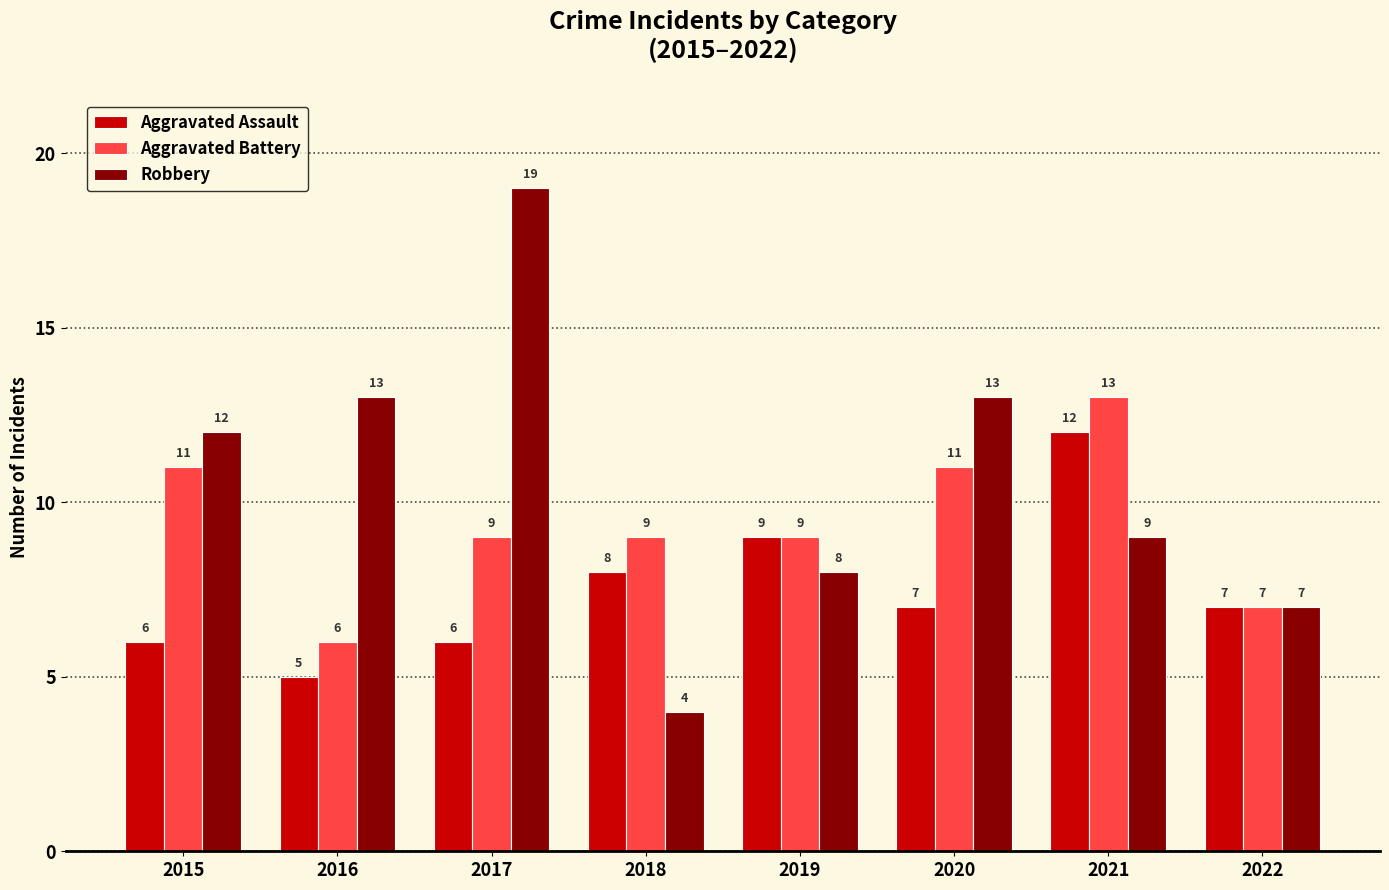

What is the difference between the second highest and minimum values in the Aggravated Assault series?

4